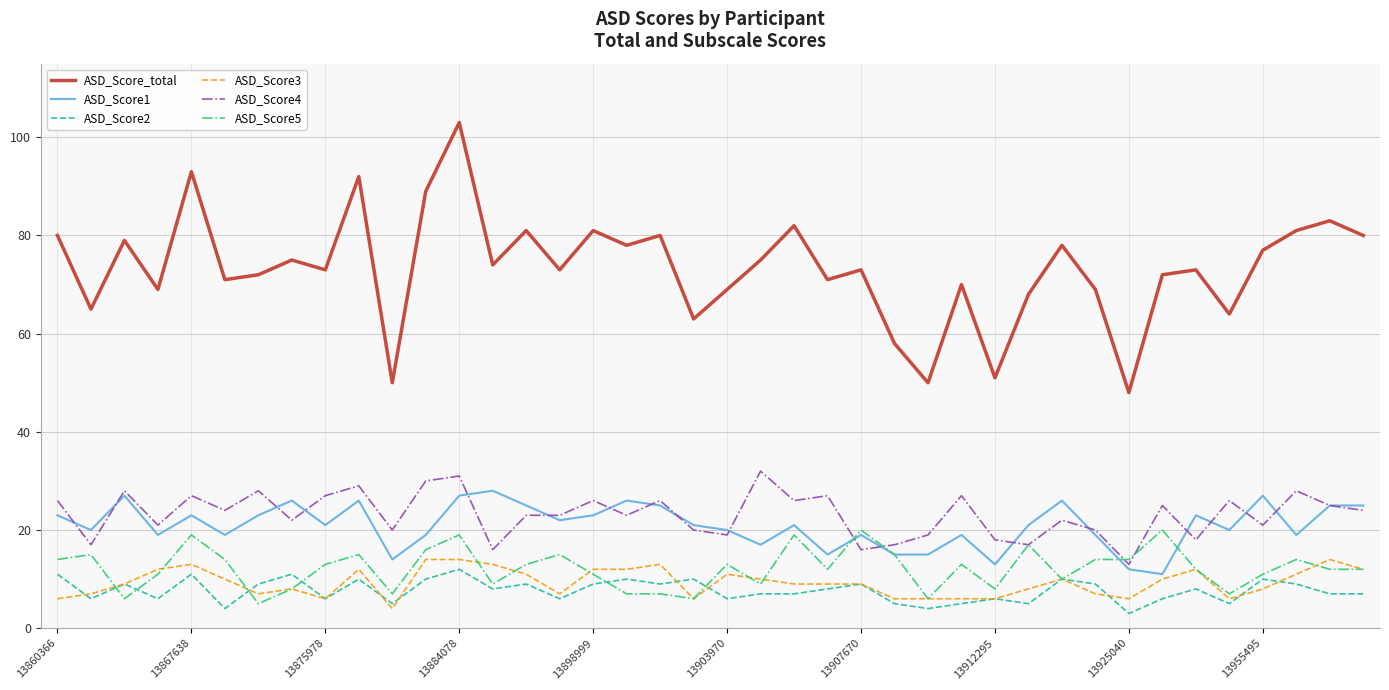

Which series has the widest spread of values?

ASD_Score_total